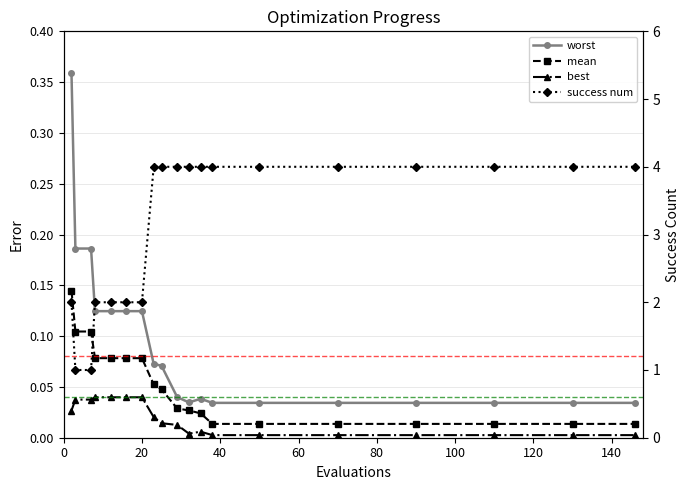

True or false: best has a value of 0.0 at 140.

False